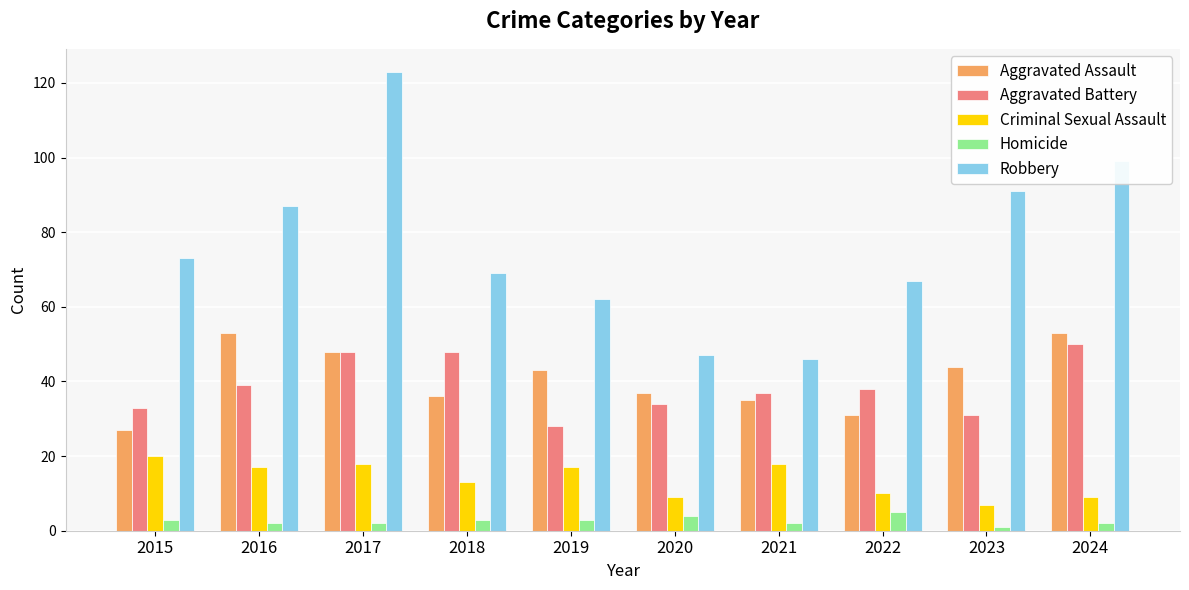

True or false: Criminal Sexual Assault has a value of 9 at 2020.

True